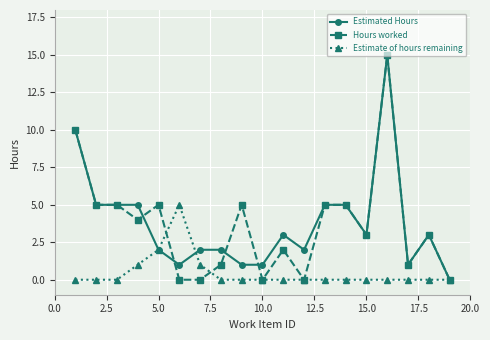

What is the greatest value displayed?

15